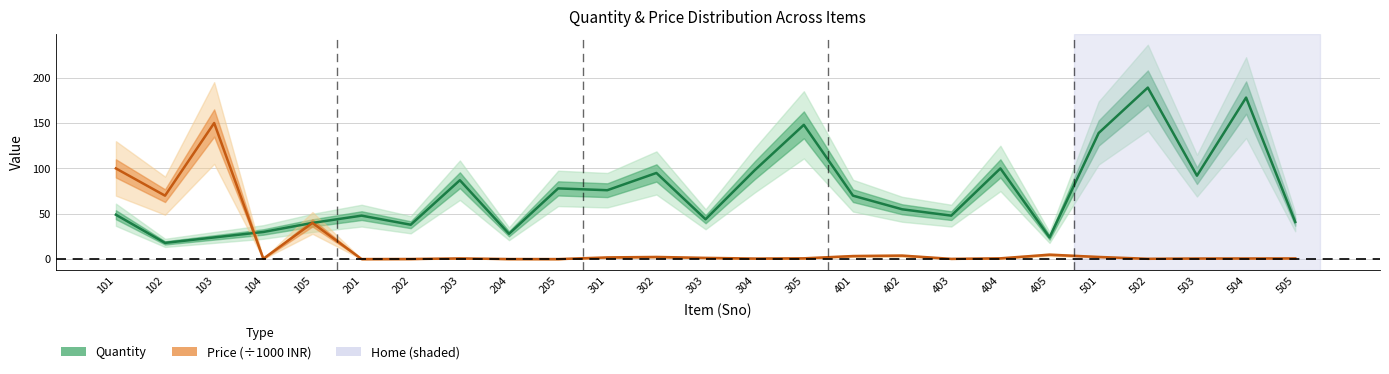

How many values in the Price (÷1000) series are below 1?

12